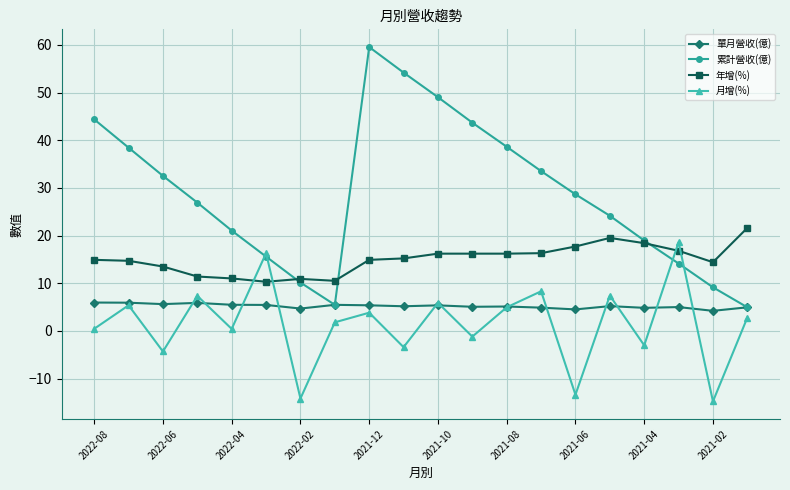

How many data points in 累計營收(億) are less than 28?

10